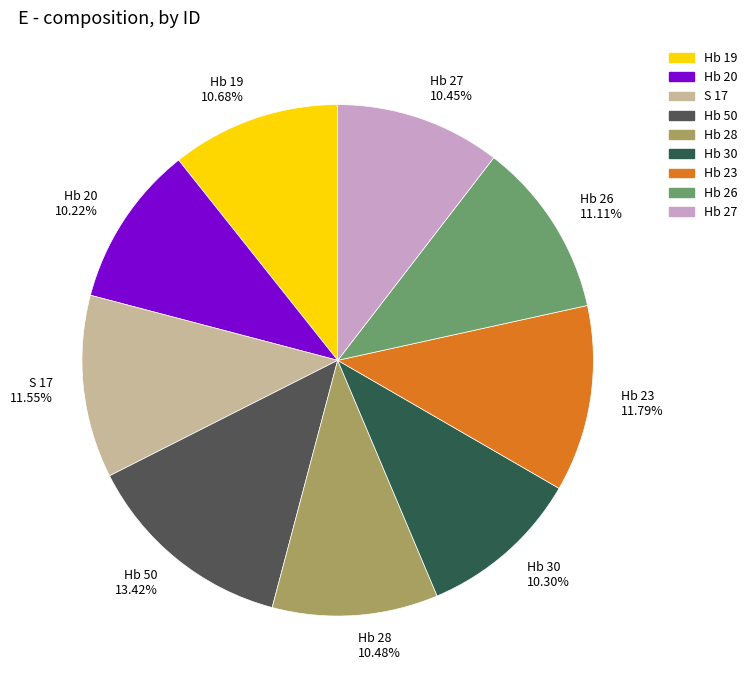

What percentage do Hb 27 and Hb 28 together represent?

20.9%